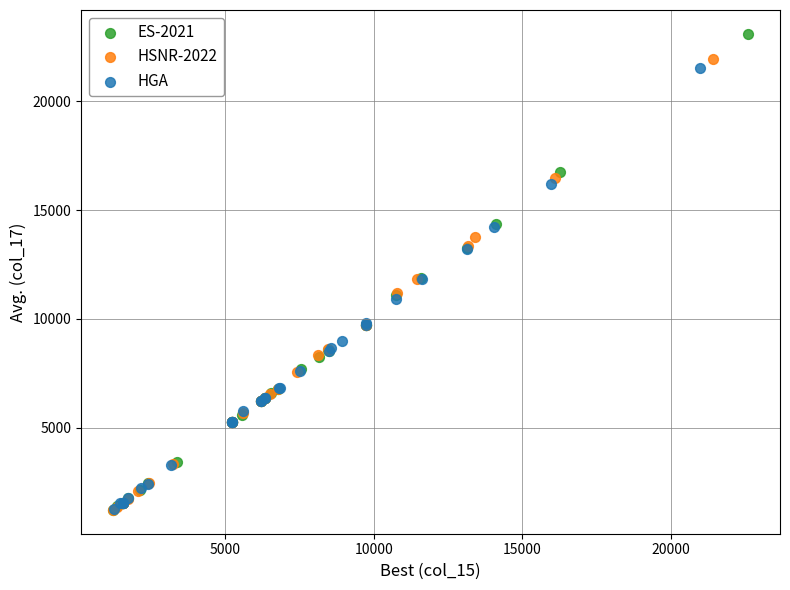

Which series has the widest spread of Y values?

ES-2021